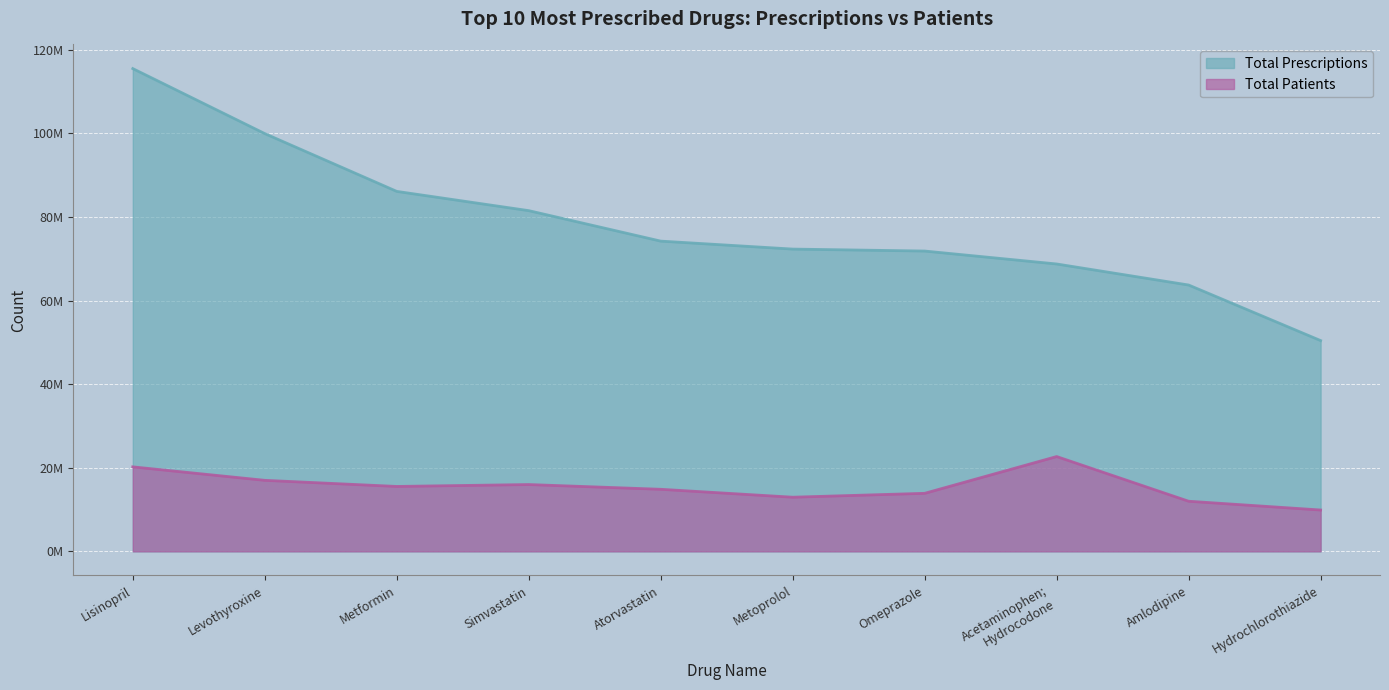

List the series in order of their overall mean, highest first.

Total Prescriptions, Total Patients